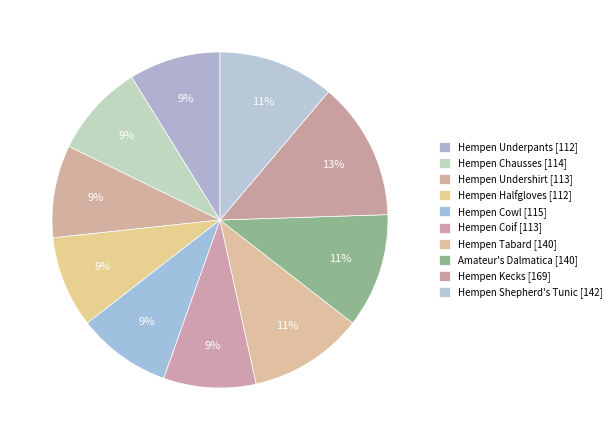

Approximately how many times larger is the value at Hempen Cowl compared to Hempen Undershirt?

1.0